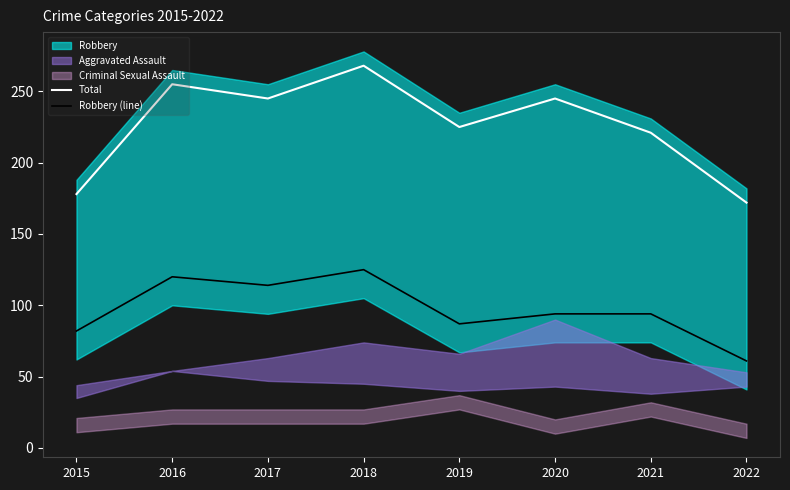

What is the value of the Robbery (line) point at the 1st from the left?

82